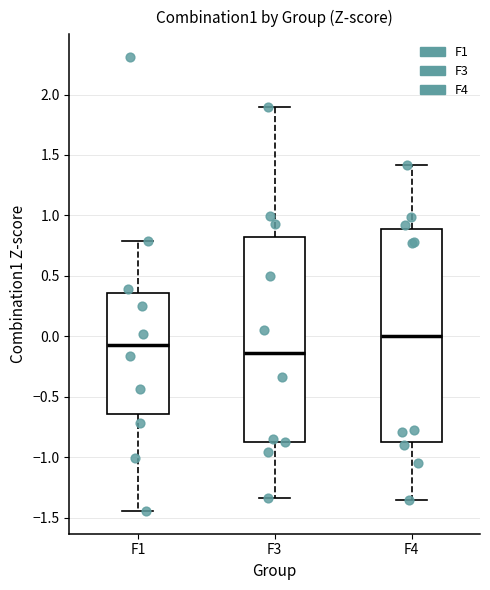

Reading left to right, read every box against the y-axis: the position of its median line, the range the box covers, and the ends of its whiskers. The values are not printed on the chart, so give them approximately, as read against the axis.

F1: median -0.05, box -0.65 to 0.35, whiskers -1.45 to 0.80
F3: median -0.15, box -0.85 to 0.80, whiskers -1.35 to 1.90
F4: median 0.00, box -0.85 to 0.90, whiskers -1.35 to 1.40